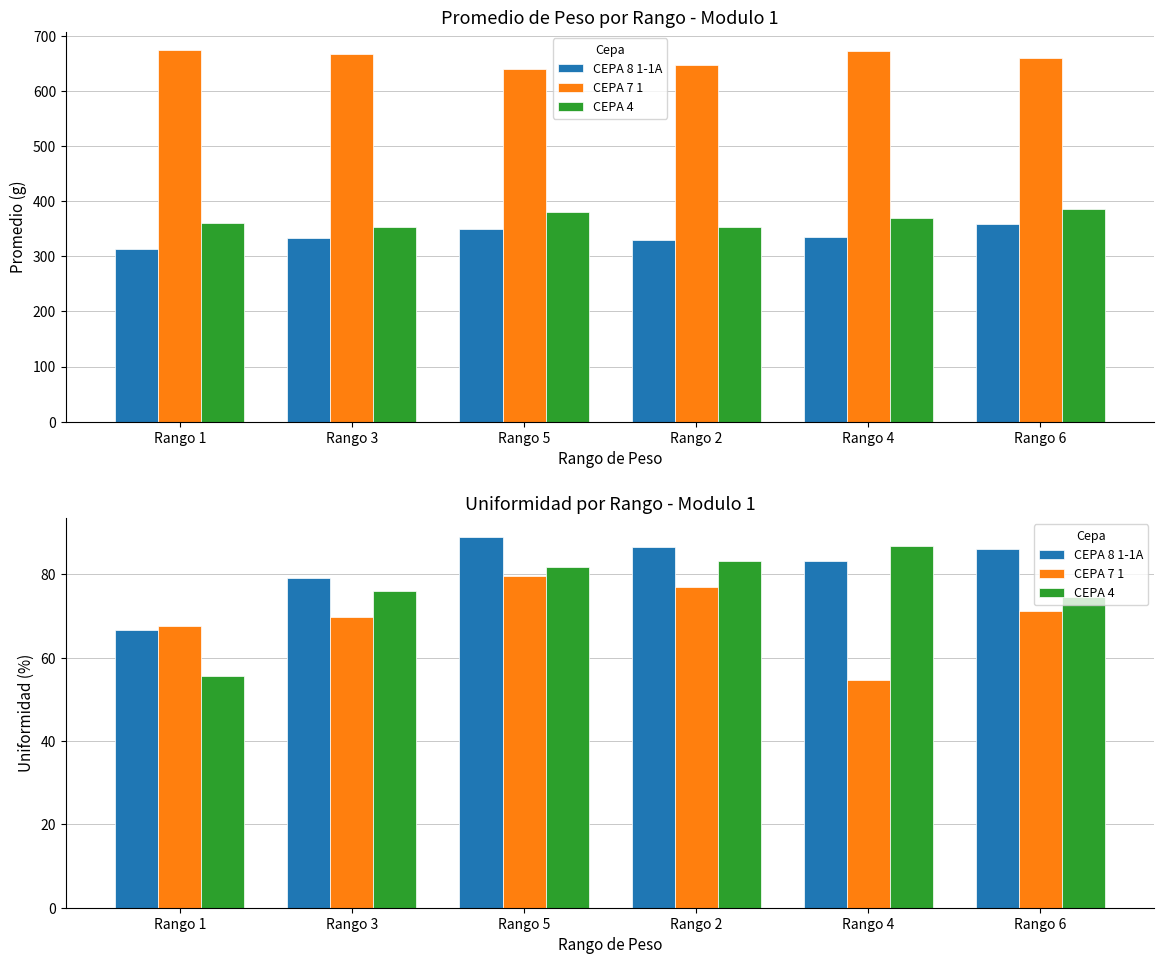

What is the smallest value displayed?

54.7